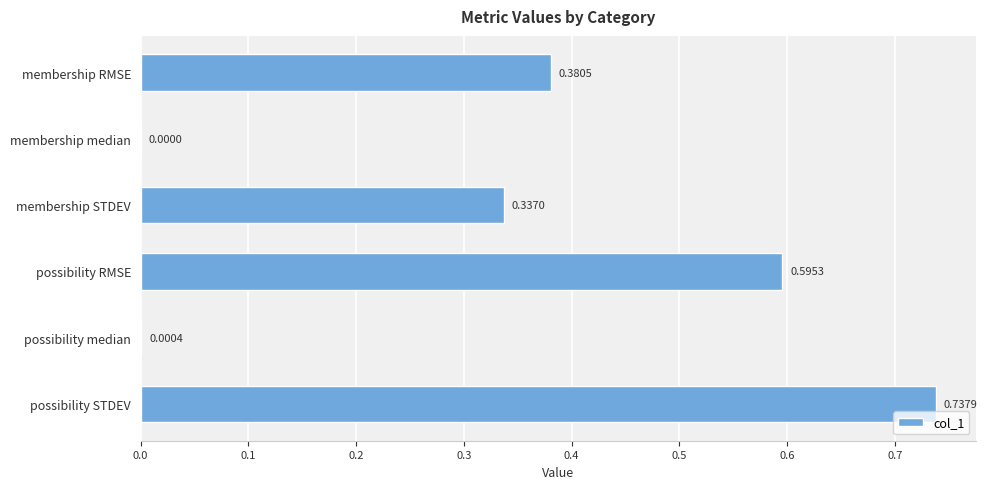

What is the sum of all values?

2.1